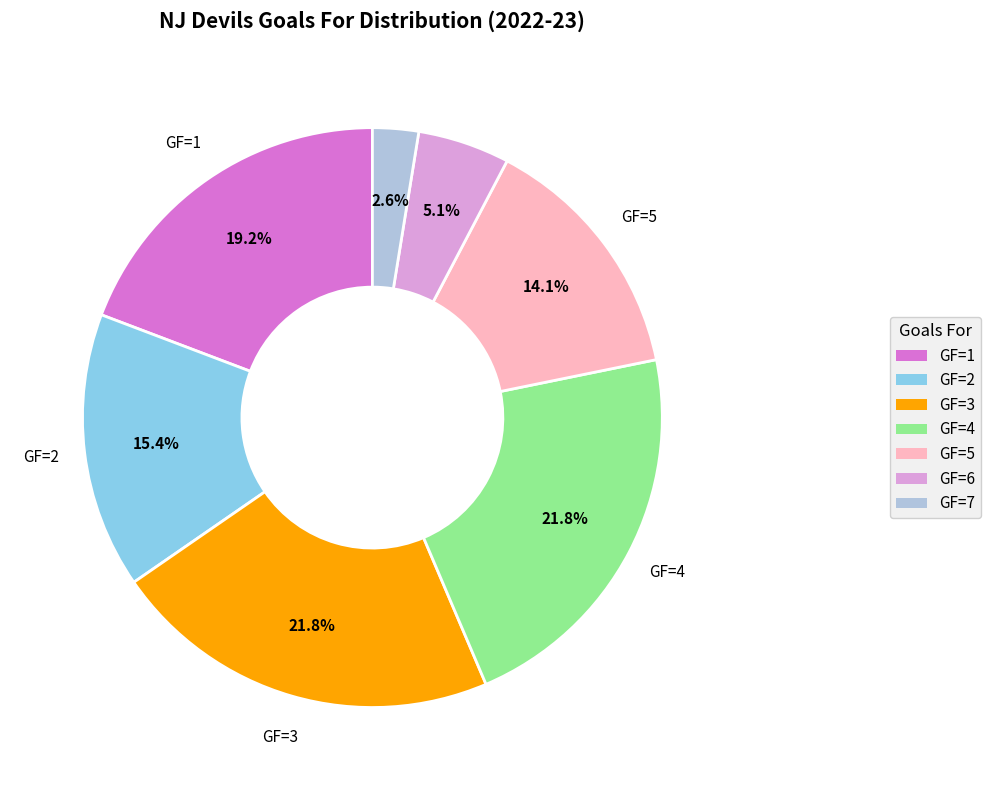

Is there any slice that represents more than half of the pie?

No